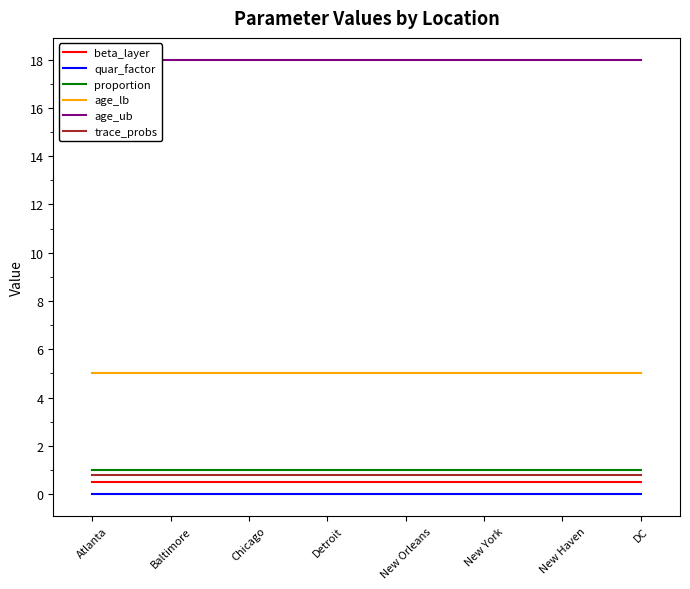

The value of age_ub at New Haven is 12.2. True or false?

False